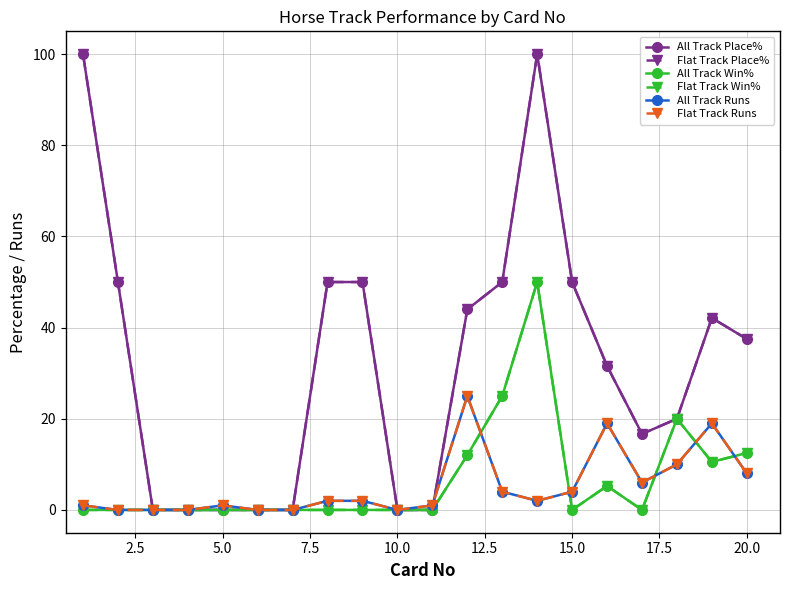

True or false: All Track Place% and Flat Track Place% intersect in this chart.

False